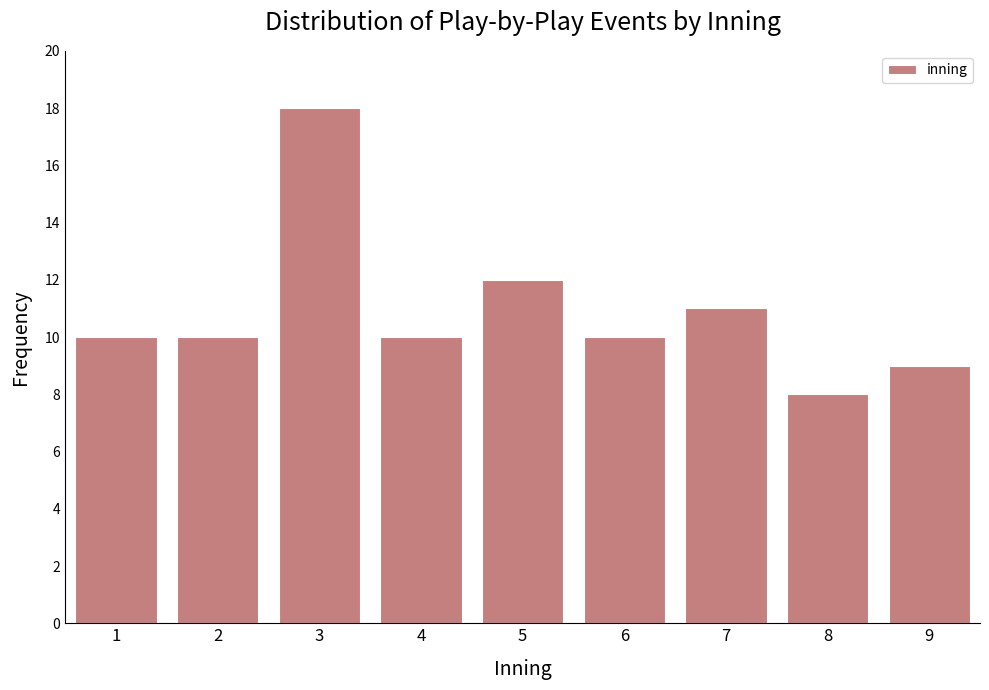

Reading left to right, what are all the values shown in this chart?

1=10	2=10	3=18	4=10	5=12	6=10	7=11	8=8	9=9